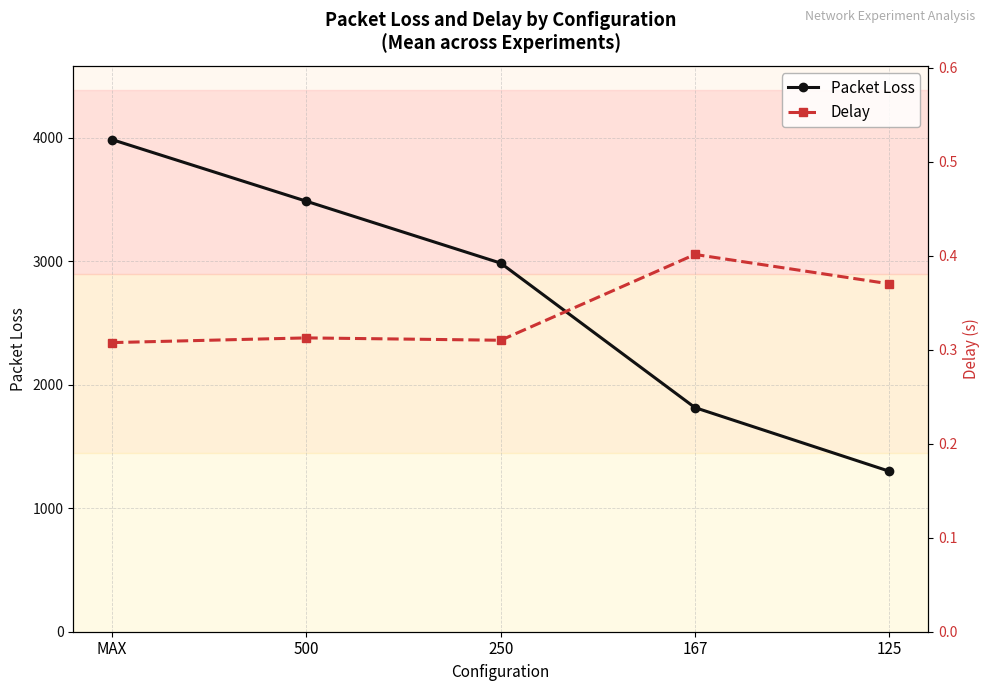

True or false: Packet Loss and Delay cross at least once.

False